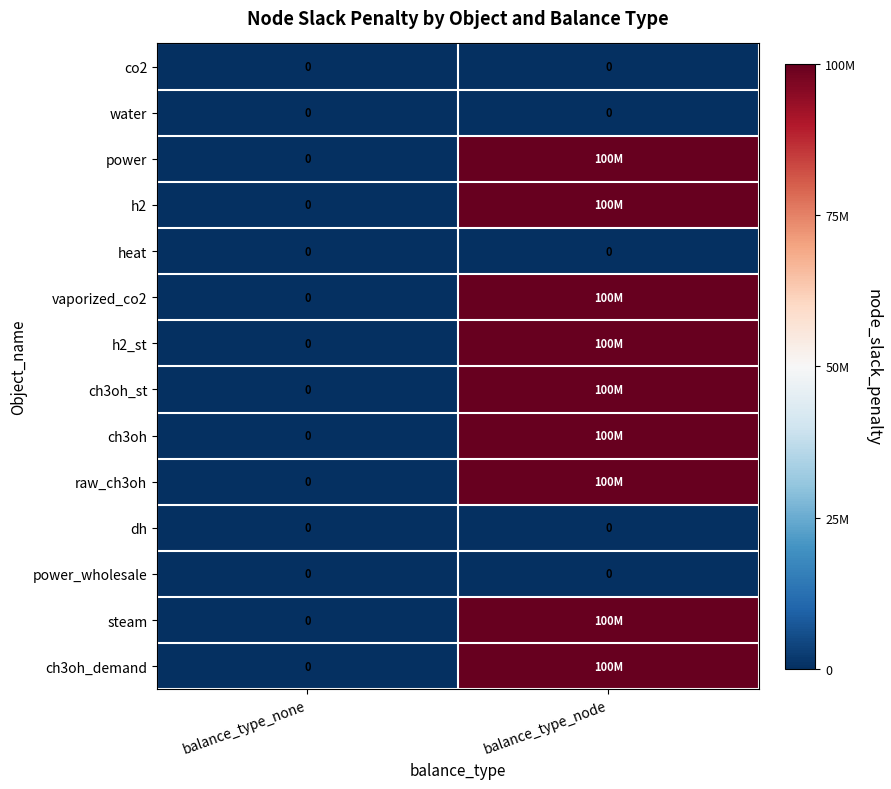

At how many categories does at least one series exceed 28505633?

1